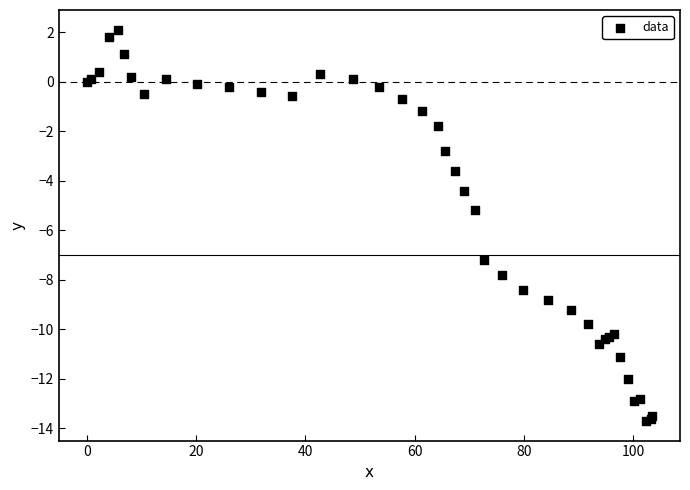

What Y value in the scatter plot is closest to -5?

-5.2